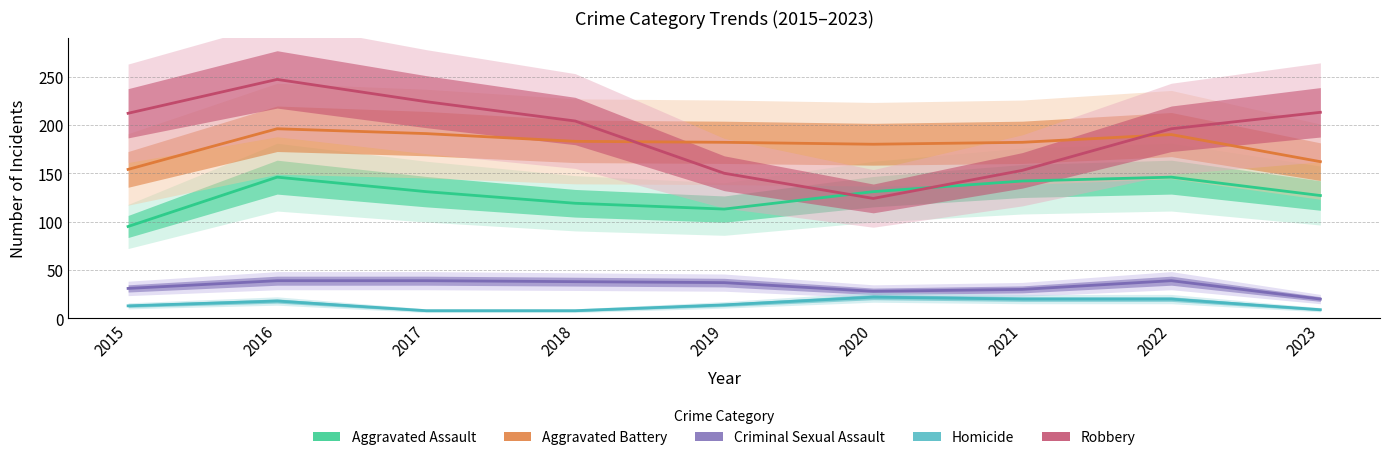

How many interior local valleys does the Criminal Sexual Assault series have?

1